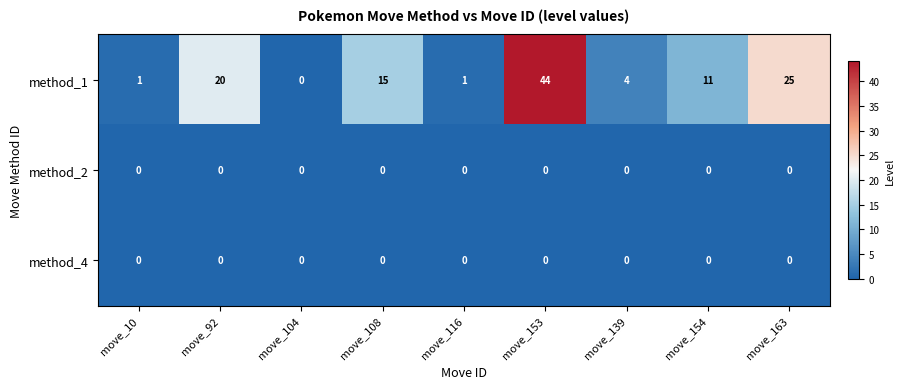

The value of method_4 at move_154 is 0. True or false?

True